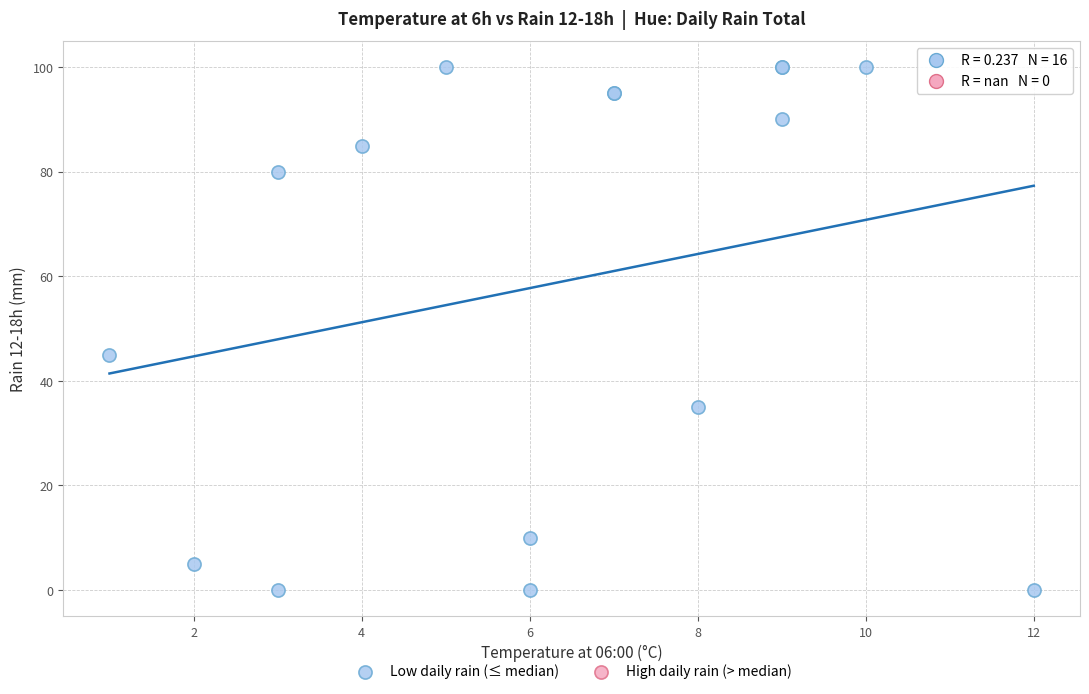

What Y value in the scatter plot is closest to 50?

45